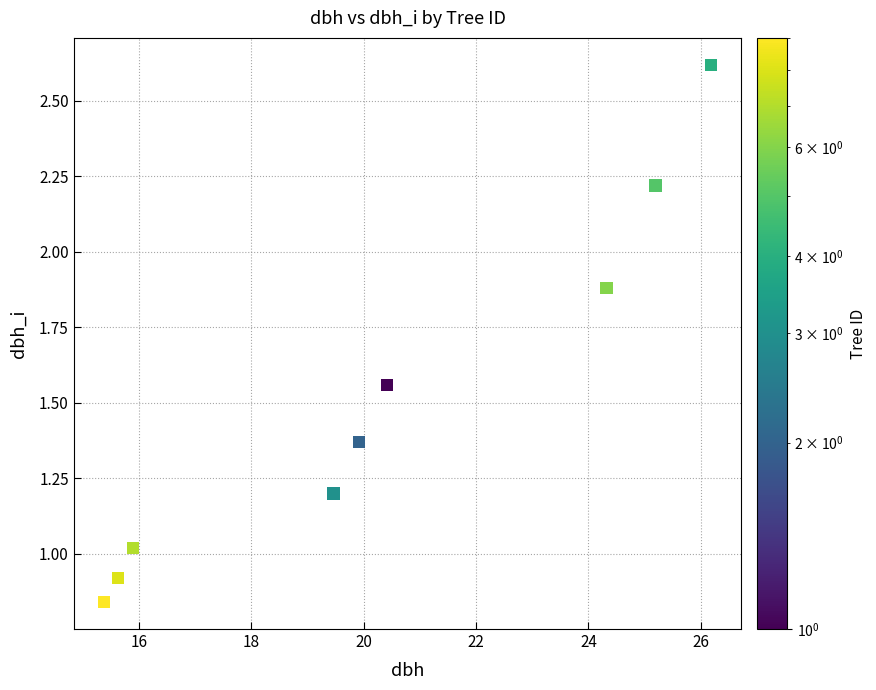

What is the average Y value?

1.5